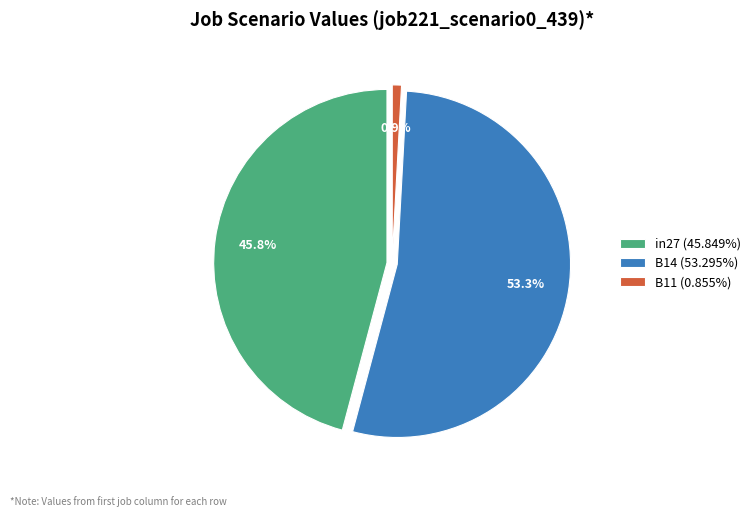

To the nearest percent, what portion does in27 represent?

46%